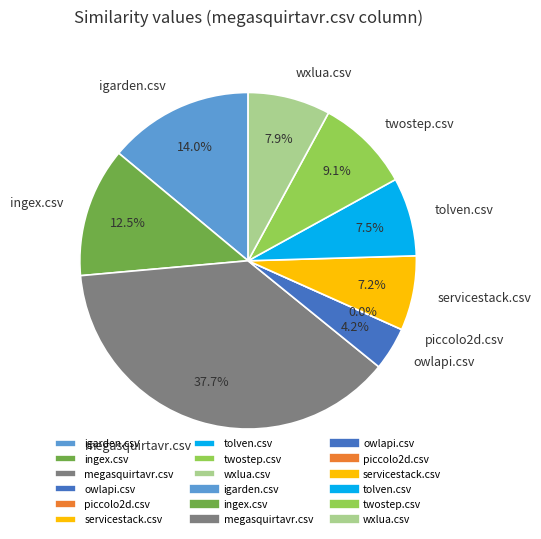

What is the change in value from megasquirtavr.csv to servicestack.csv?

-0.8